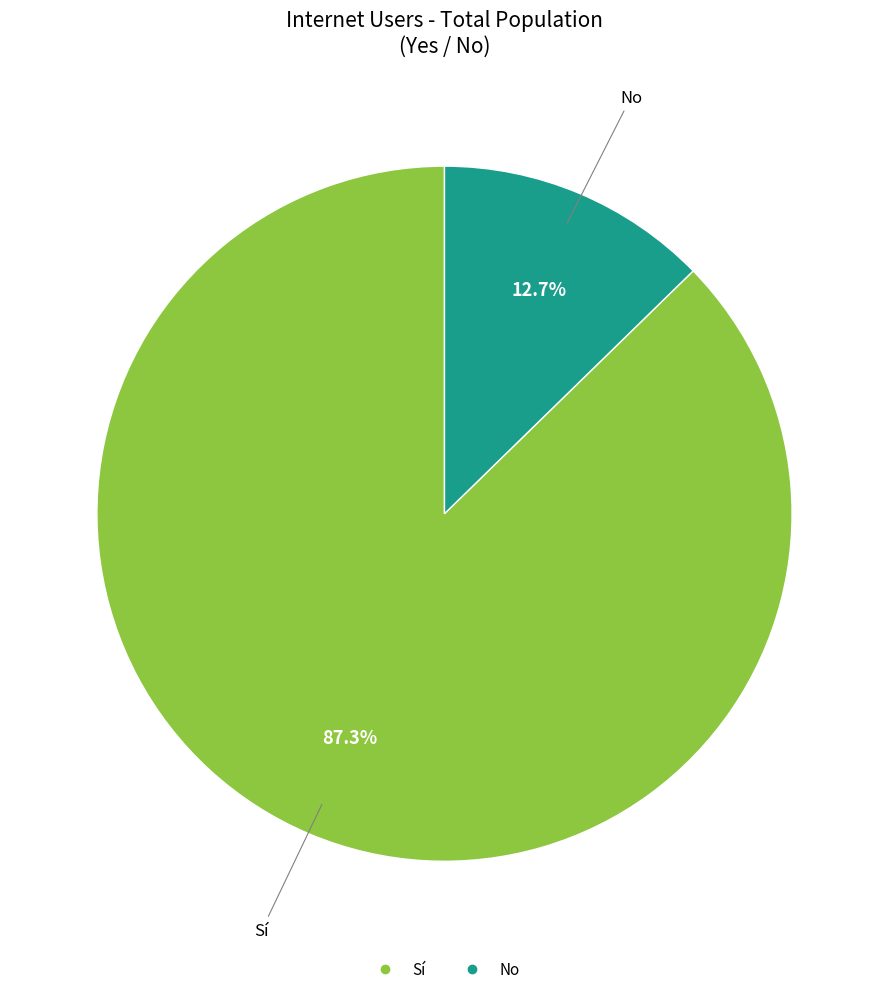

To the nearest percent, what portion does Sí represent?

87%